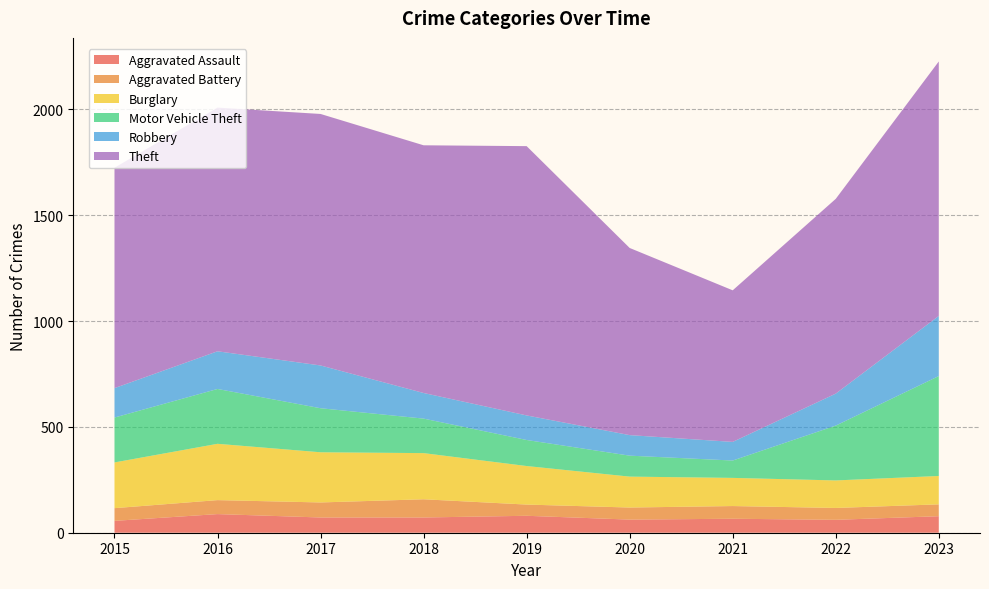

Reading left to right, transcribe all the data shown in this chart.

Aggravated Assault: 56	88	72	72	80	62	66	61	78
Aggravated Battery: 60	66	71	86	53	57	60	56	56
Burglary: 216	266	237	218	182	146	133	130	134
Motor Vehicle Theft: 212	259	208	163	123	99	82	259	472
Robbery: 139	178	202	121	116	97	88	151	284
Theft: 1041	1151	1188	1170	1272	884	716	920	1202